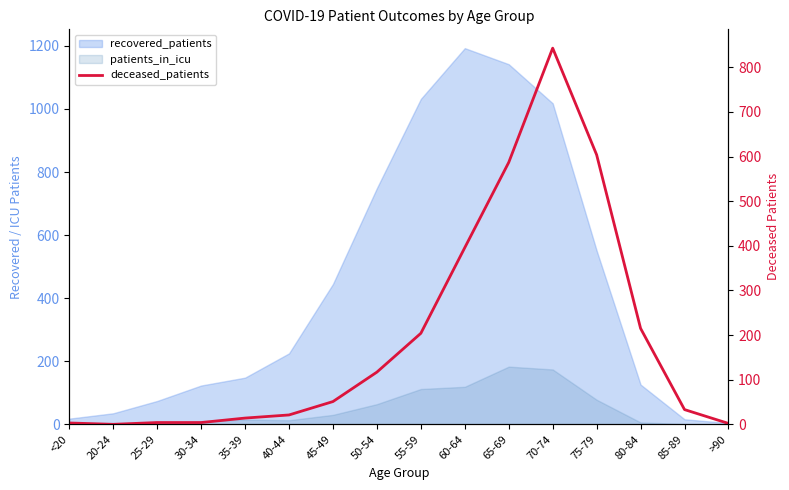

How many lines are shown in the chart?

1